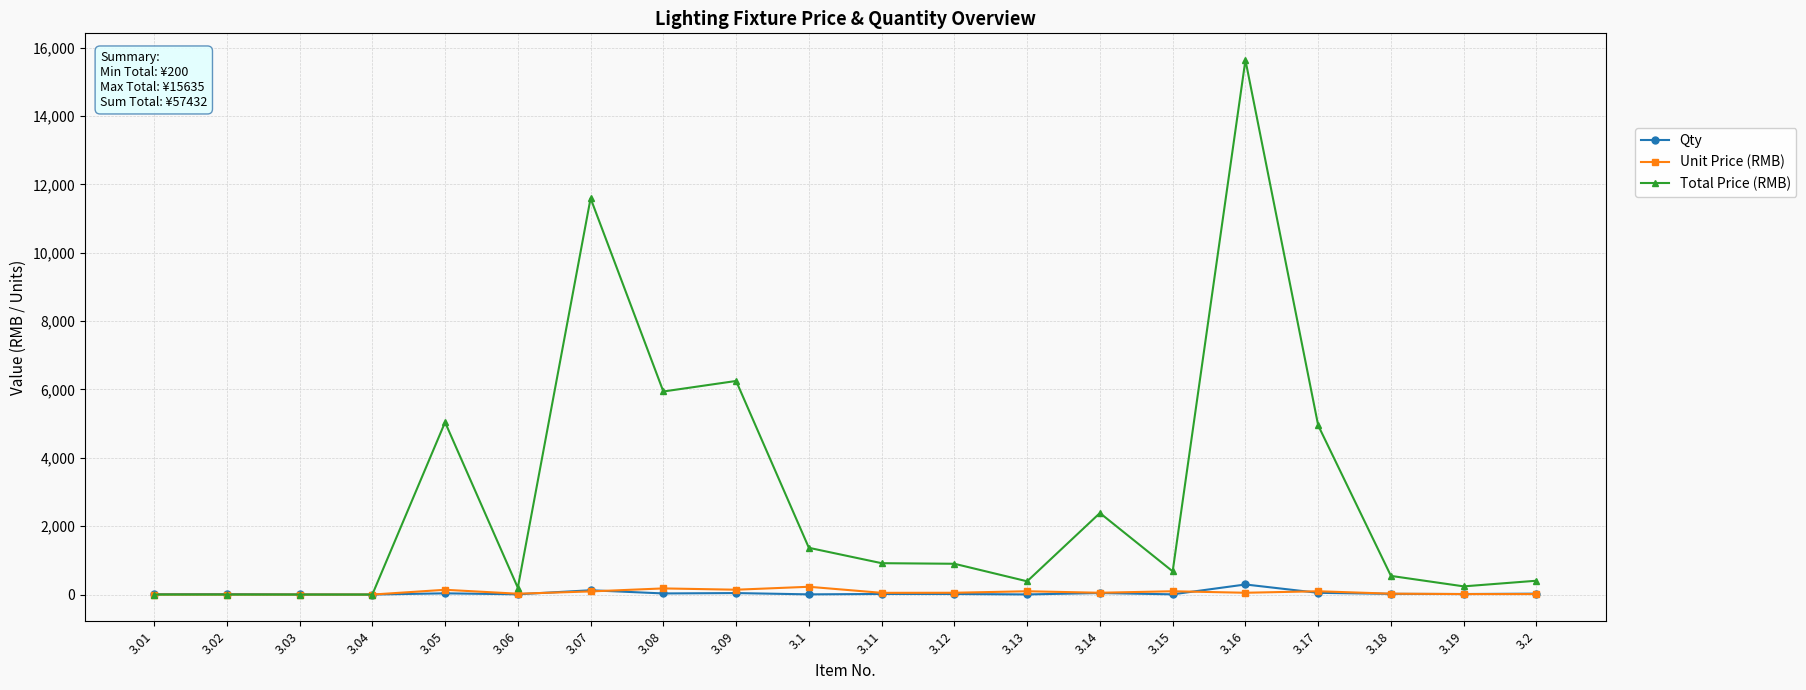

How many series are shown in this chart?

3